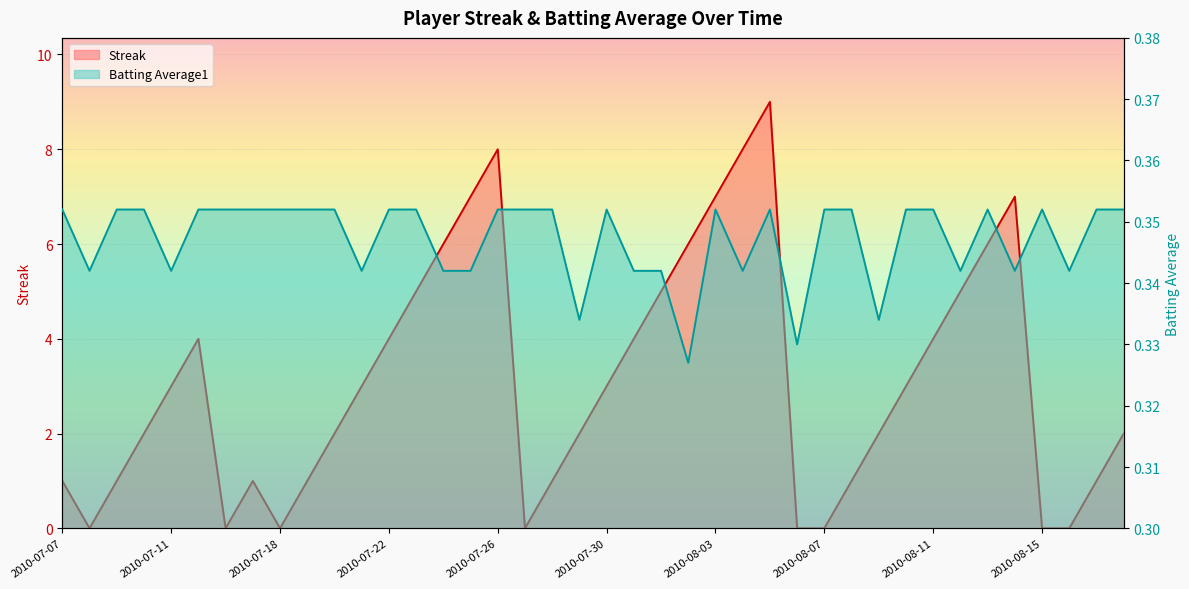

True or false: Streak has a value of 7.5 at 2010-08-12.

False